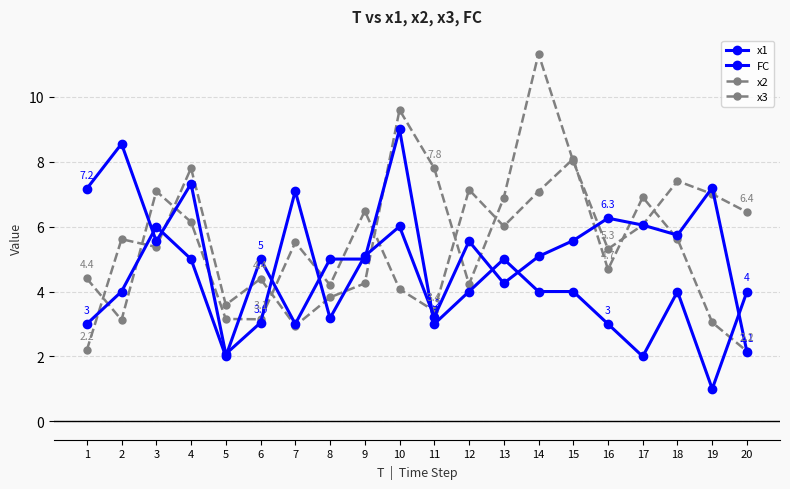

At how many categories does at least one series exceed 5?

17